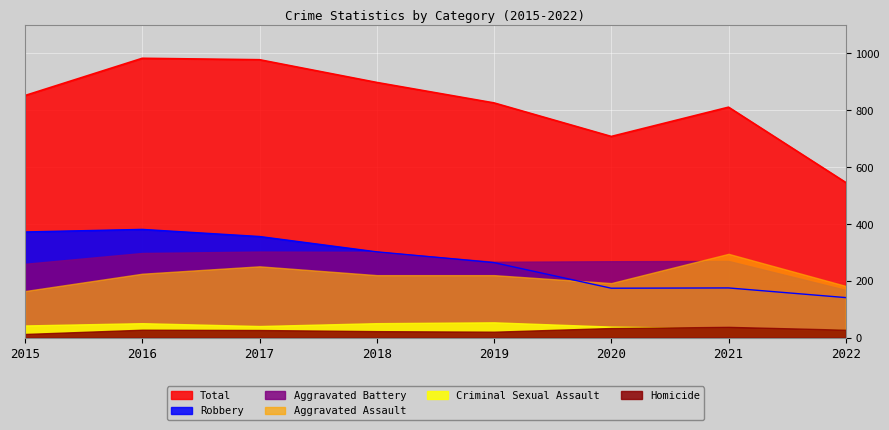

Reading left to right, transcribe all the data shown in this chart.

Aggravated Assault: 164	225	251	220	220	192	295	182
Aggravated Battery: 260	298	303	302	267	269	270	168
Criminal Sexual Assault: 43	51	41	51	54	39	33	27
Homicide: 13	28	27	23	21	34	38	28
Robbery: 372	381	356	302	264	174	175	141
Total: 852	983	978	898	826	708	811	546